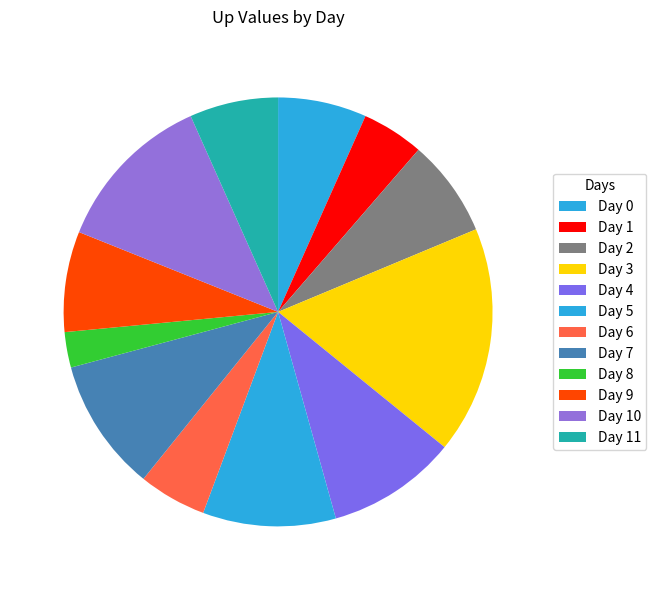

Count the number of slices in the pie.

12